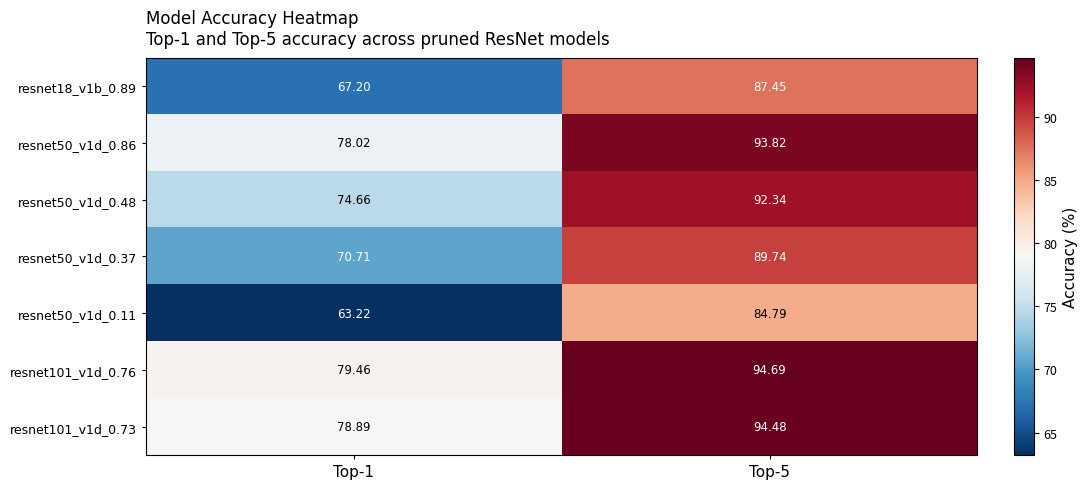

Is the value of resnet50_v1d_0.37 at Top-5 greater than the value of resnet50_v1d_0.11 at Top-5?

Yes